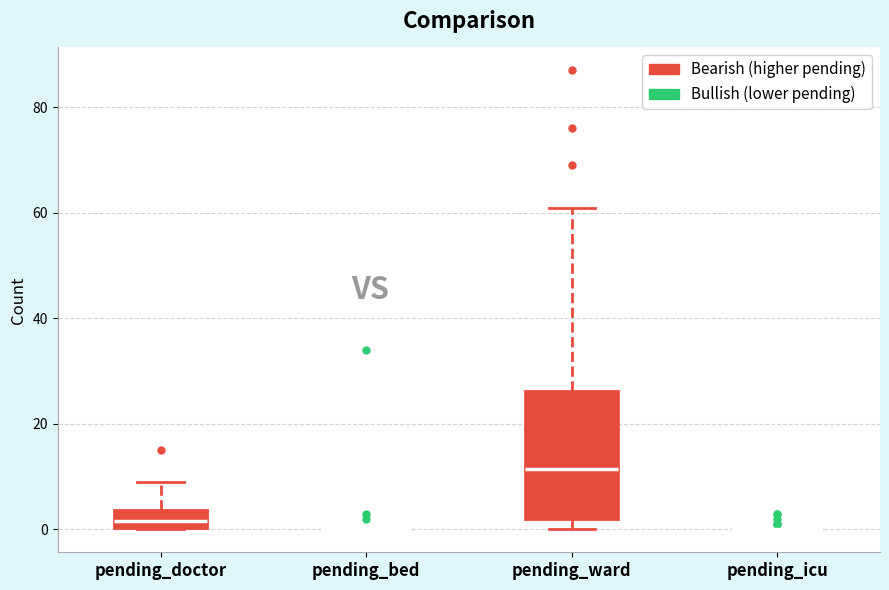

Reading left to right, read every box against the y-axis: the position of its median line, the range the box covers, and the ends of its whiskers. The values are not printed on the chart, so give them approximately, as read against the axis.

pending_doctor: median 2, box 0 to 4, whiskers 0 to 10
pending_bed: box collapsed to a line at 0, whiskers 0 to 0
pending_ward: median 12, box 2 to 26, whiskers 0 to 62
pending_icu: box collapsed to a line at 0, whiskers 0 to 0